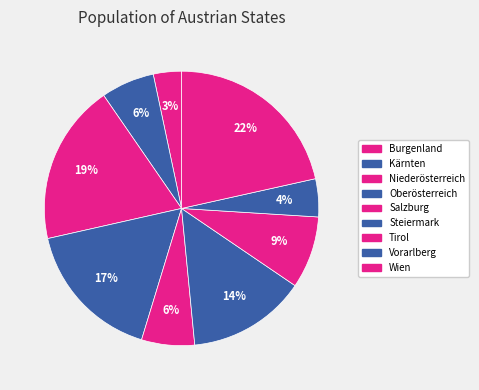

How many segments does this pie chart have?

9